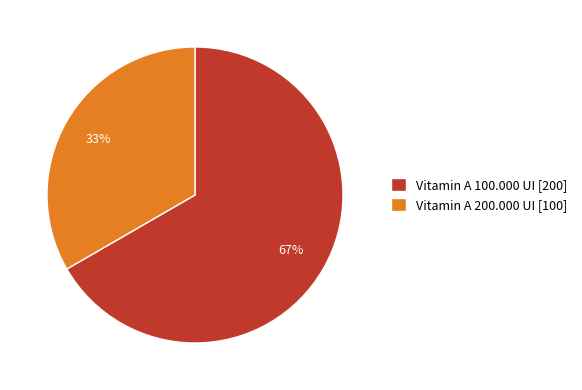

Is it true that Vitamin A 200.000 UI is 46% of the pie?

False